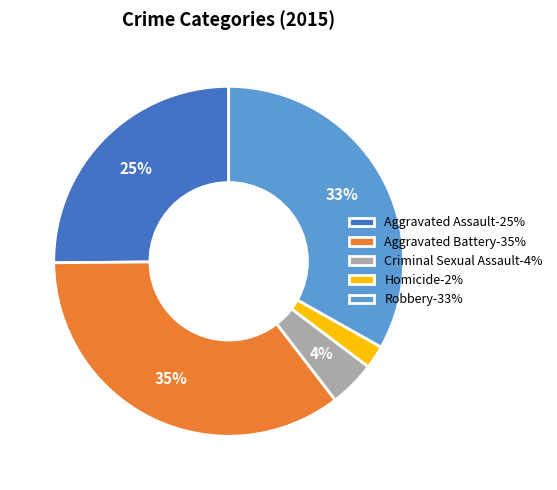

To the nearest percent, what is the difference between the largest and smallest slice percentages?

33%